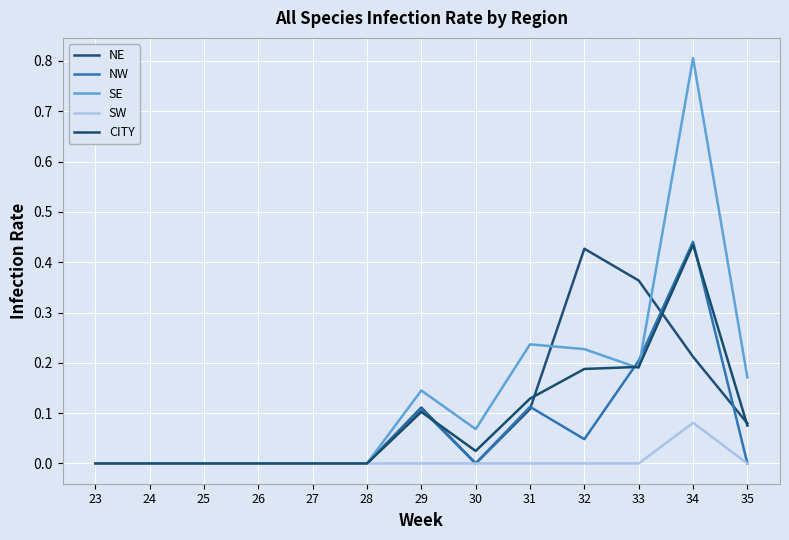

Is it true that SE equals 0.2 at 29?

False